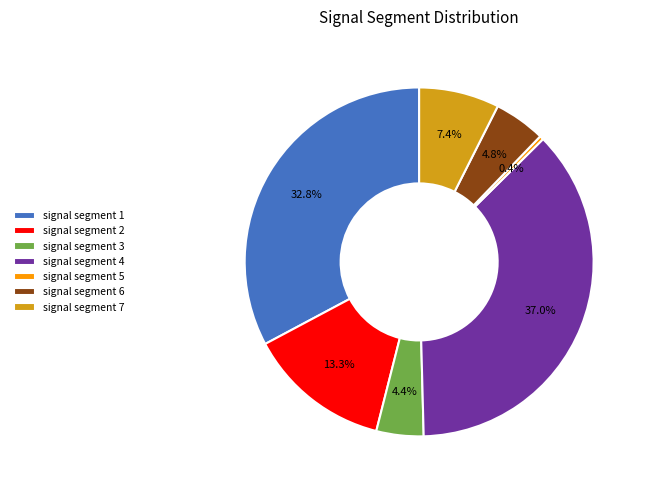

How many slices are in this pie chart?

7